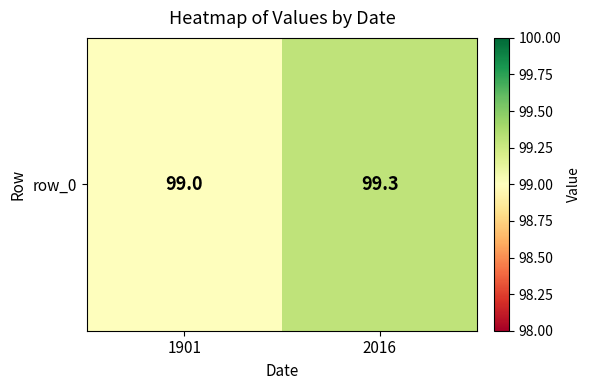

How many values are between 99 and 100?

2